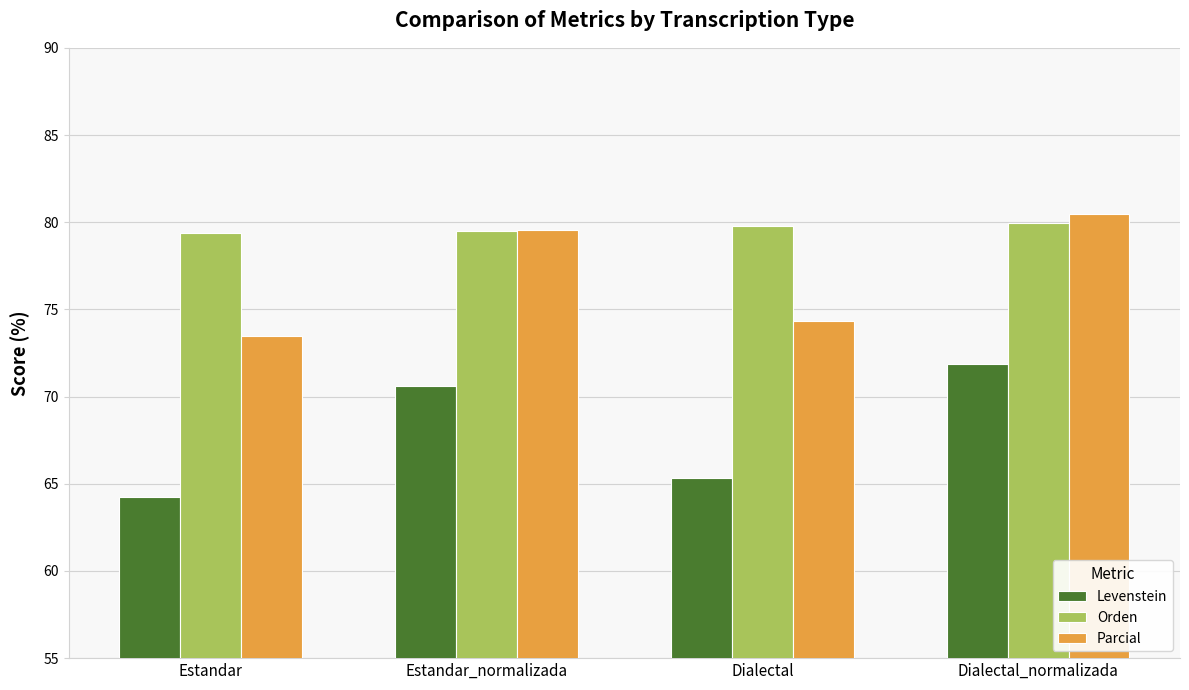

Which series has the widest spread of values?

Levenstein